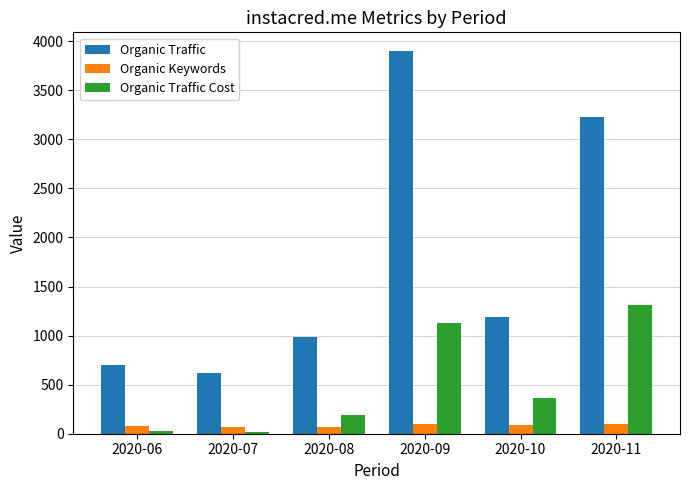

What is the sum of all Organic Traffic Cost values?

3044